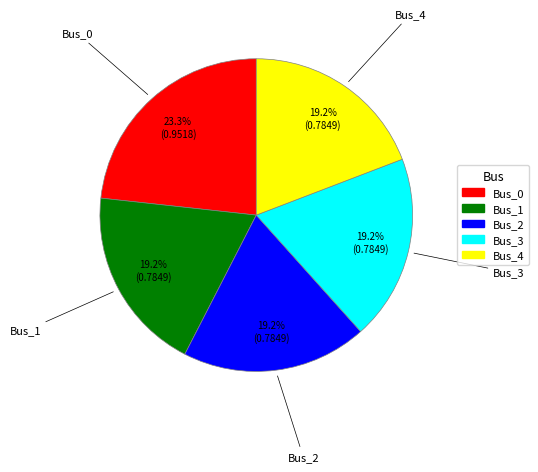

Between Bus_0 and Bus_4, which is larger?

Bus_0